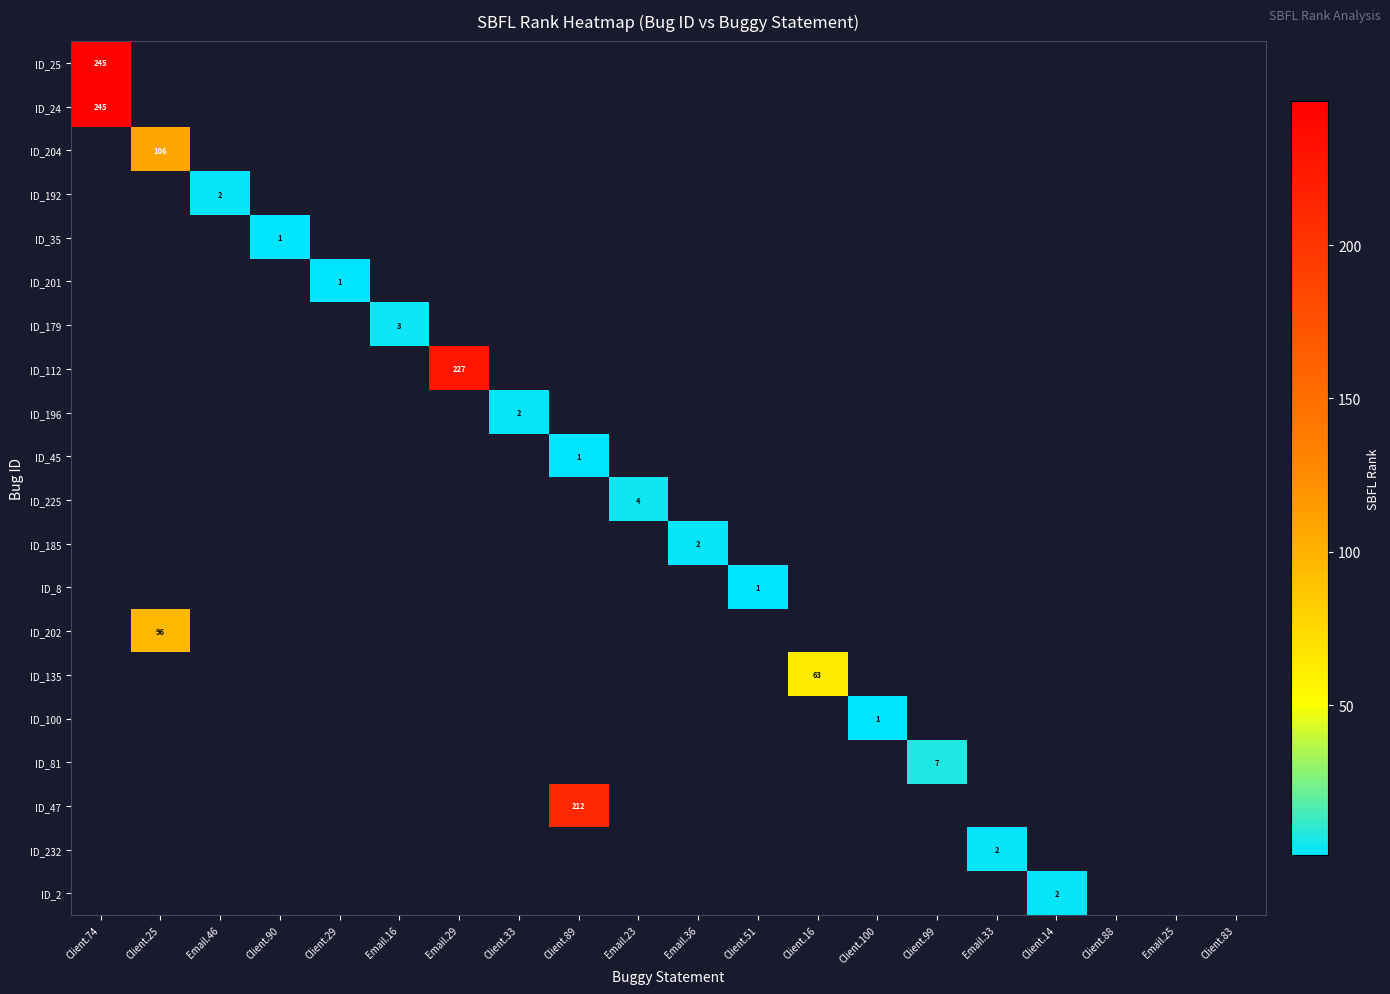

Is the value of ID_47 at Client.51 greater than the value of ID_35 at Client.14?

No